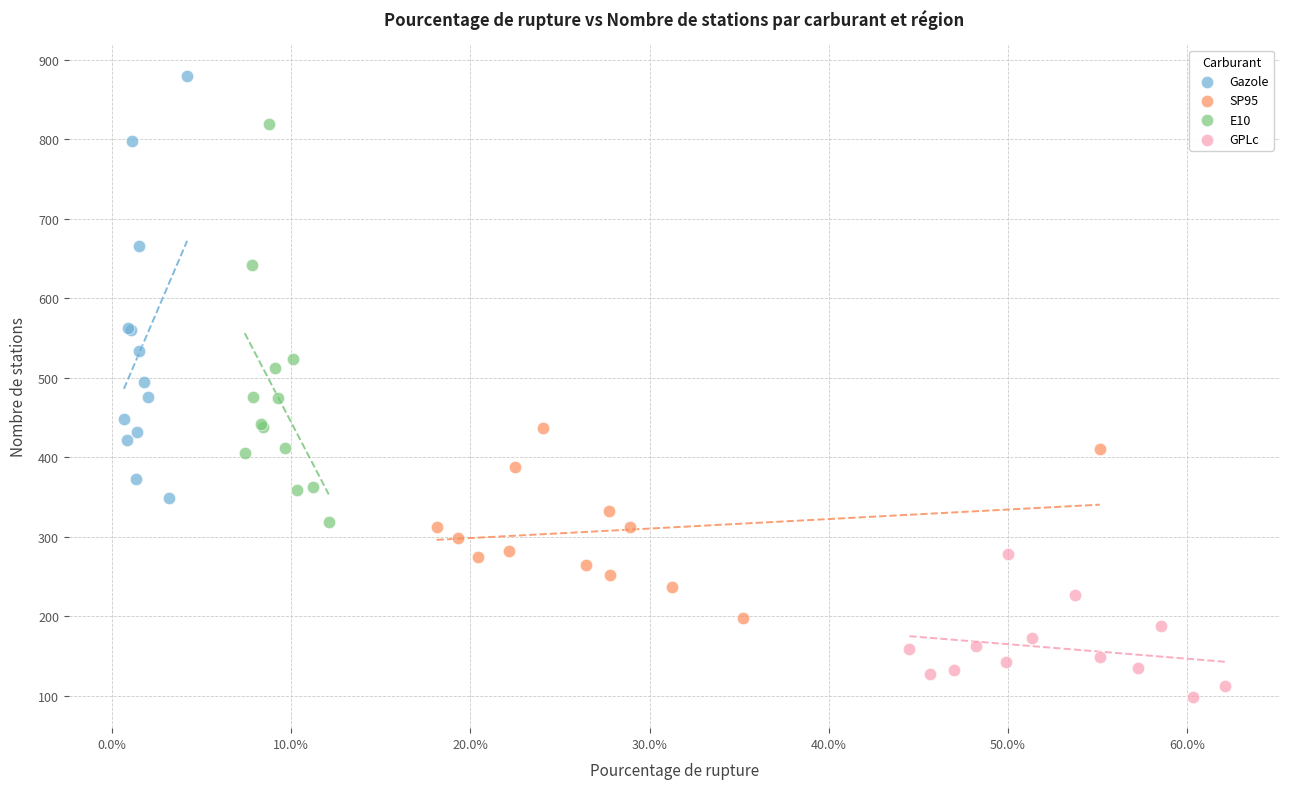

Which series reaches the minimum Y coordinate?

GPLc